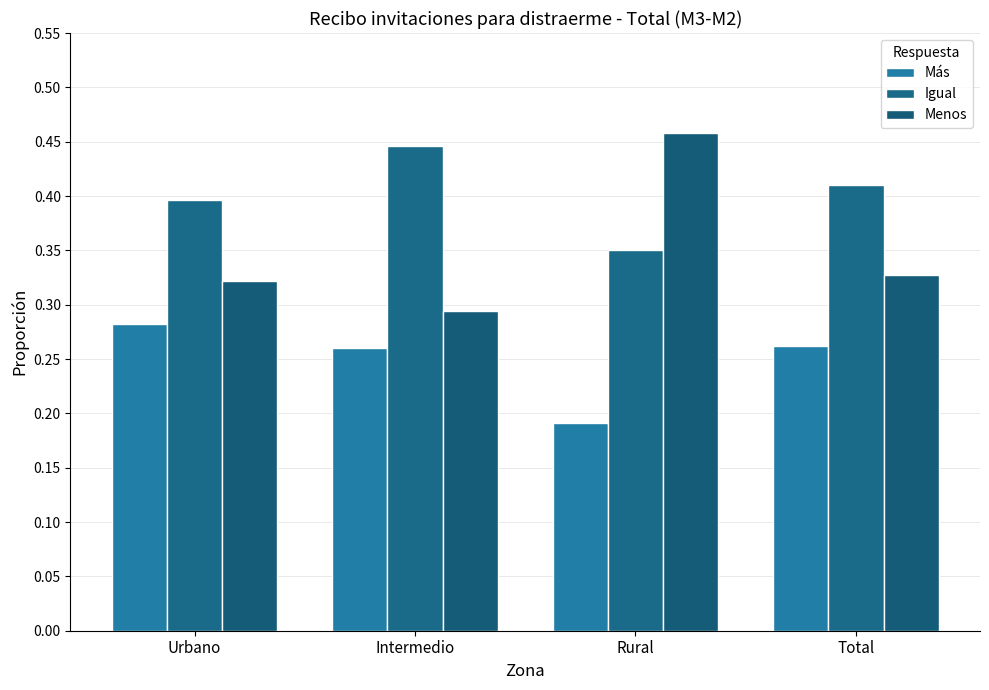

Which series has the largest range (max minus min)?

Menos